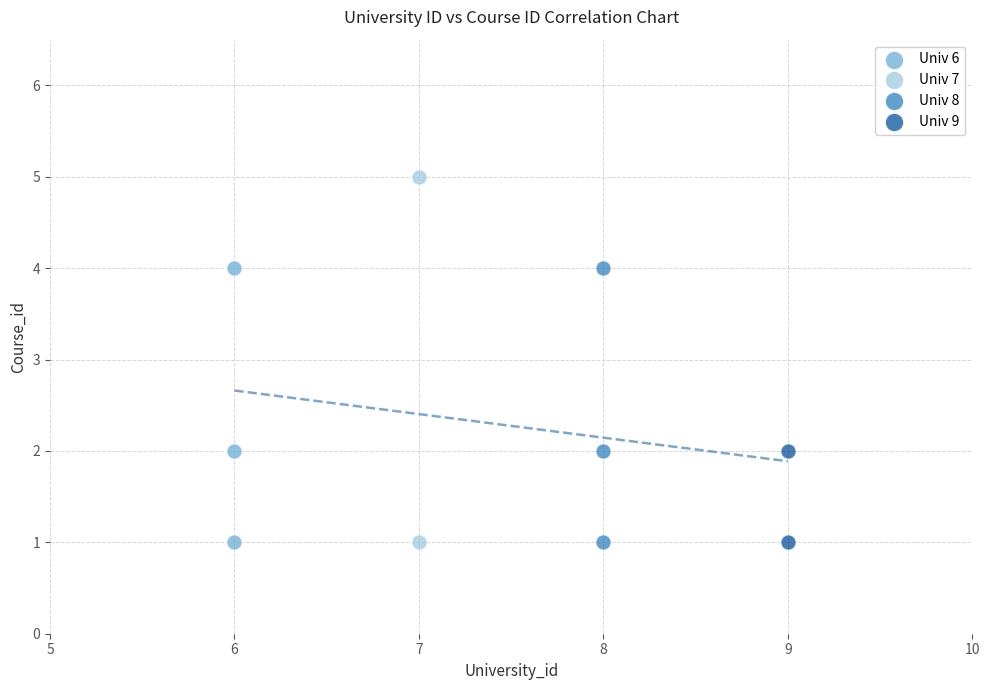

What are all the series names shown in the legend?

Univ 6, Univ 7, Univ 8, Univ 9